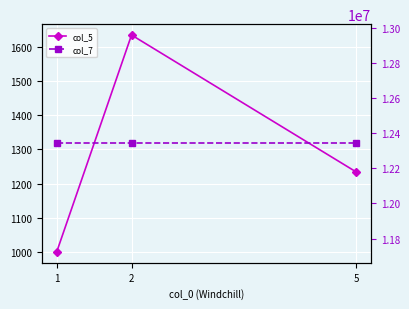

Reading left to right, list all the values displayed in this chart.

col_5: 1=1000	2=1634	5=1234
col_7: 1=12341234	2=12341234	5=12341234